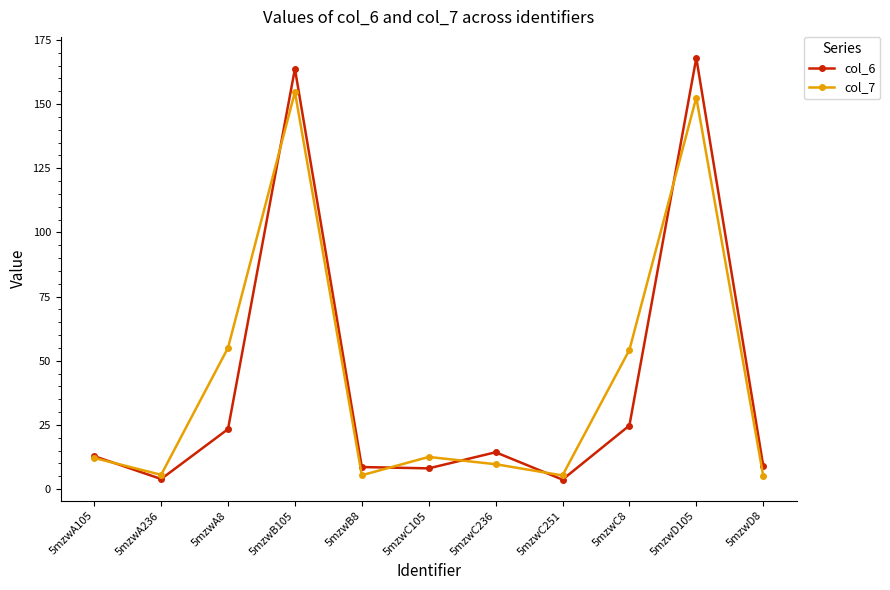

Which series ends up on top after the final intersection of col_7 and col_6?

col_6